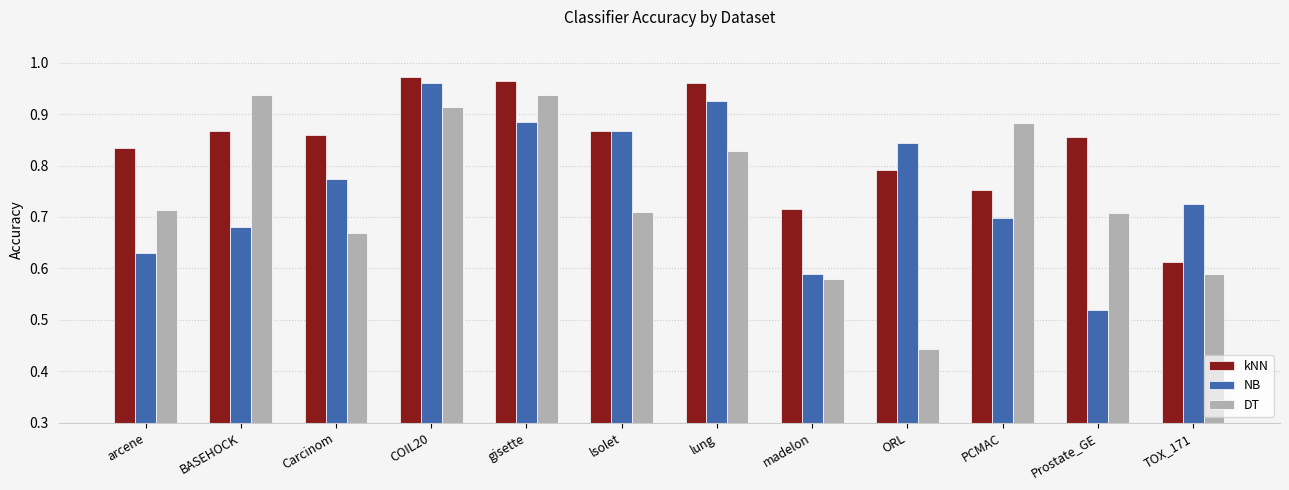

At how many categories does at least one series exceed 0?

12